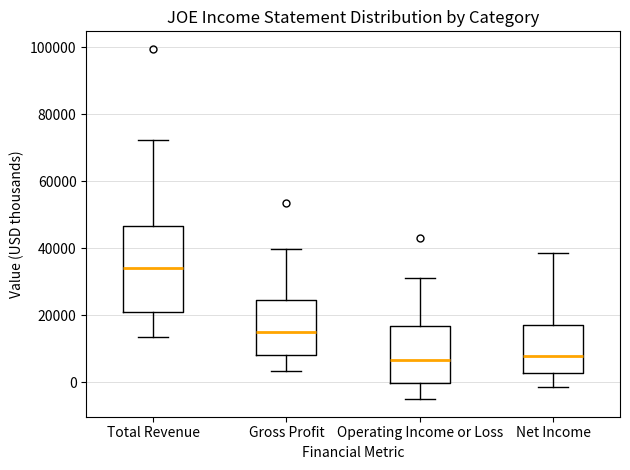

Reading left to right, read every box against the y-axis: the position of its median line, the range the box covers, and the ends of its whiskers. The values are not printed on the chart, so give them approximately, as read against the axis.

Total Revenue: median 34000, box 20000 to 46000, whiskers 14000 to 72000
Gross Profit: median 16000, box 8000 to 24000, whiskers 4000 to 40000
Operating Income or Loss: median 6000, box 0 to 16000, whiskers -4000 to 32000
Net Income: median 8000, box 2000 to 18000, whiskers -2000 to 38000